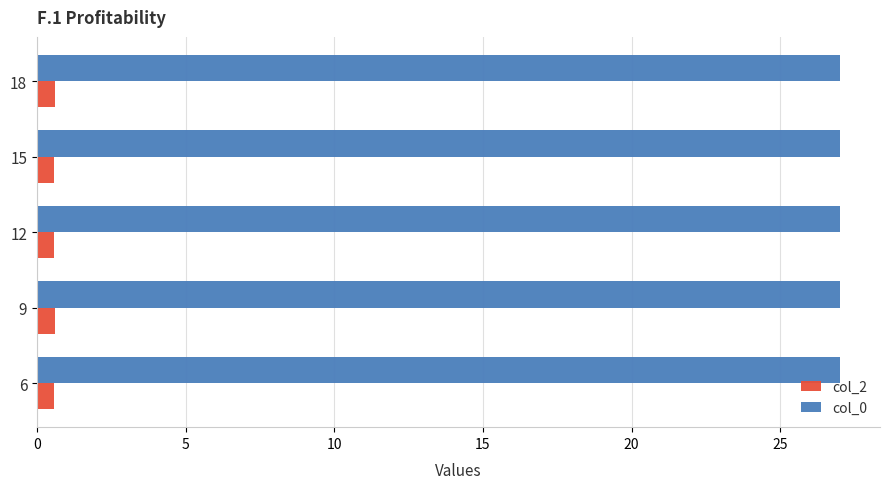

What is the minimum value for col_2?

0.6